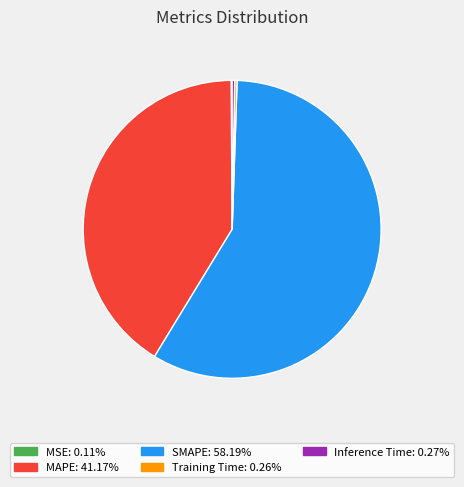

Which slice is the largest?

SMAPE